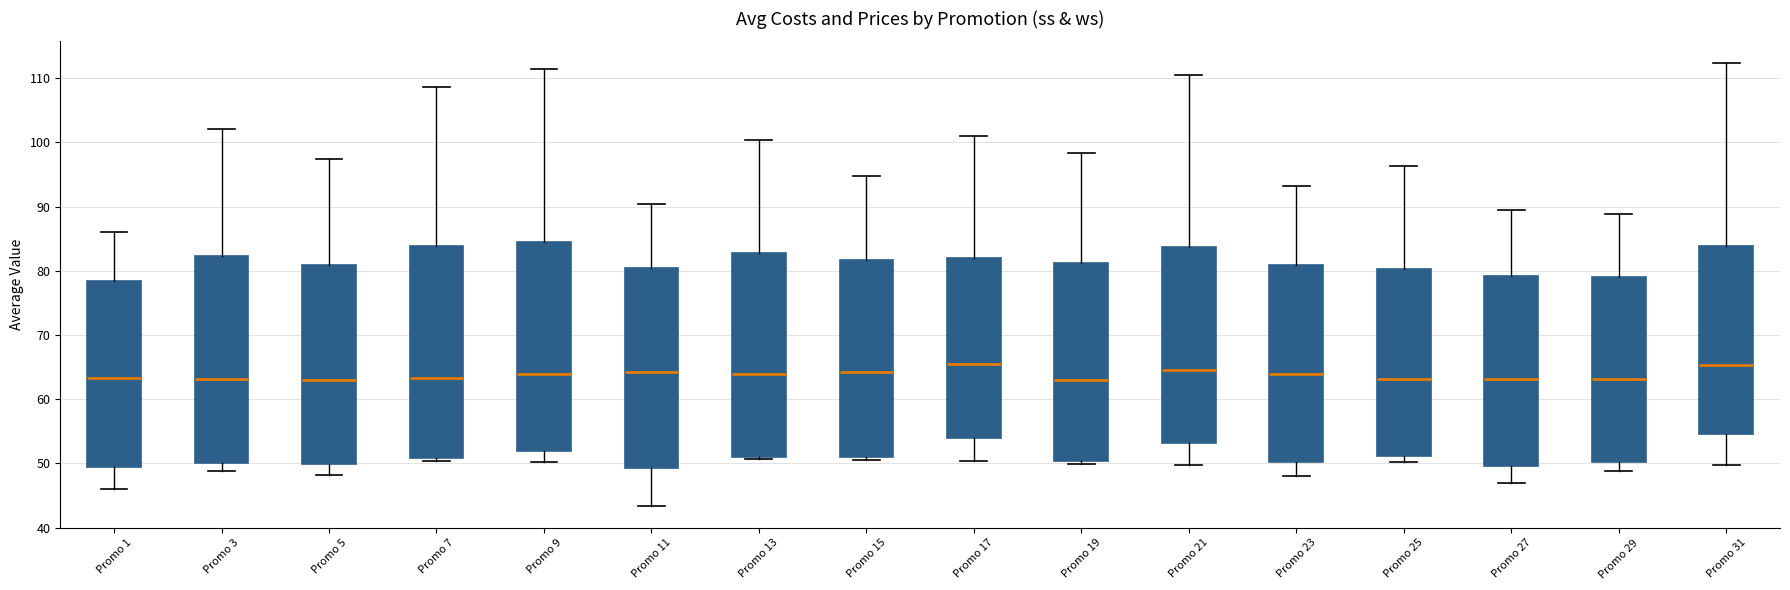

Reading left to right, read every box against the y-axis: the position of its median line, the range the box covers, and the ends of its whiskers. The values are not printed on the chart, so give them approximately, as read against the axis.

Promo 1: median 63, box 49 to 78, whiskers 46 to 86
Promo 3: median 63, box 50 to 82, whiskers 49 to 102
Promo 5: median 63, box 50 to 81, whiskers 48 to 97
Promo 7: median 63, box 51 to 84, whiskers 50 to 109
Promo 9: median 64, box 52 to 85, whiskers 50 to 111
Promo 11: median 64, box 49 to 81, whiskers 43 to 90
Promo 13: median 64, box 51 to 83, whiskers 51 to 100
Promo 15: median 64, box 51 to 82, whiskers 50 to 95
Promo 17: median 65, box 54 to 82, whiskers 50 to 101
Promo 19: median 63, box 50 to 81, whiskers 50 (just below the box's lower edge) to 98
Promo 21: median 65, box 53 to 84, whiskers 50 to 110
Promo 23: median 64, box 50 to 81, whiskers 48 to 93
Promo 25: median 63, box 51 to 80, whiskers 50 to 96
Promo 27: median 63, box 50 to 79, whiskers 47 to 90
Promo 29: median 63, box 50 to 79, whiskers 49 to 89
Promo 31: median 65, box 55 to 84, whiskers 50 to 112